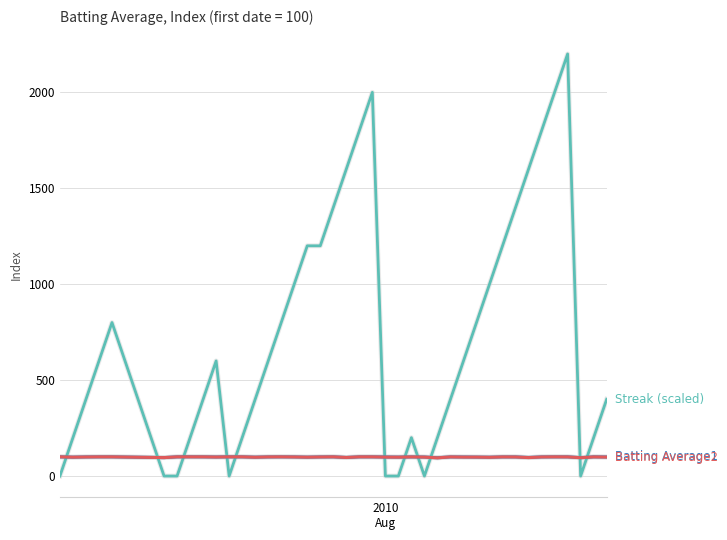

What is the greatest value displayed?

2200.0